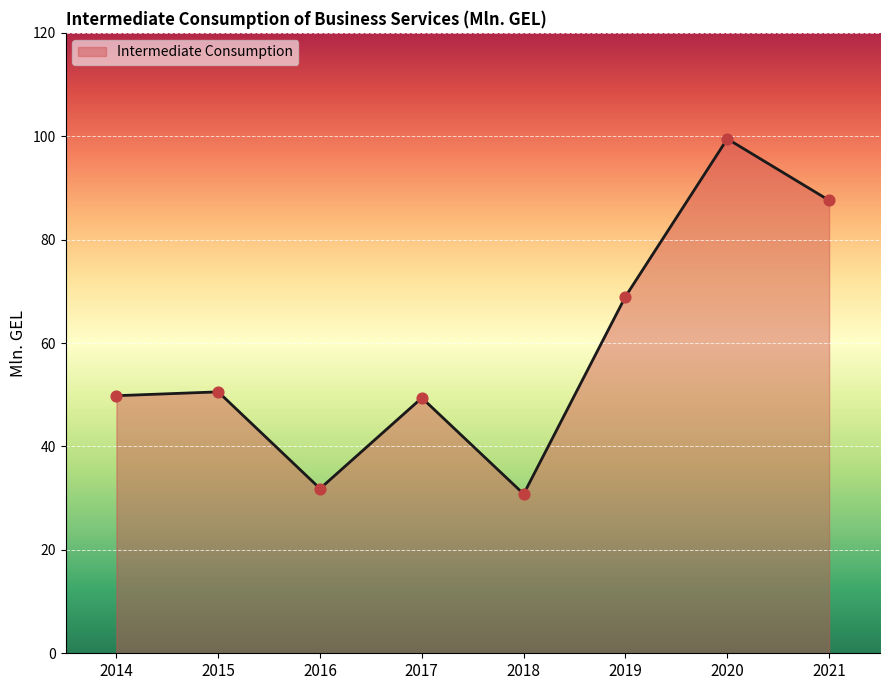

What is the change in value from 2015 to 2016?

-18.7